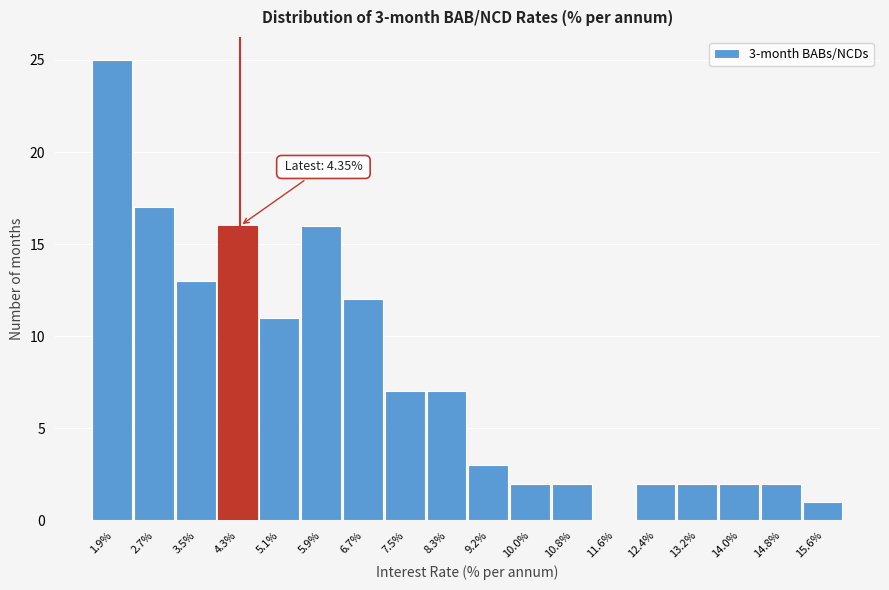

Which range on the x-axis has the tallest bar?

1.5 to 2.3